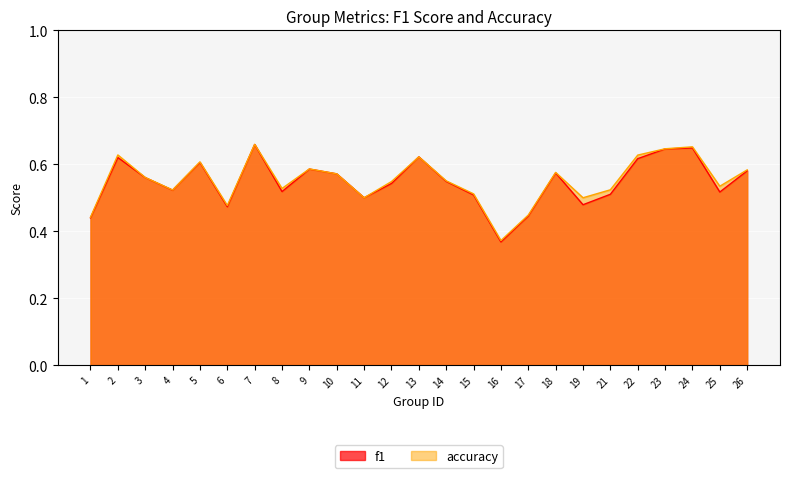

At which category is the sum across all series the highest?

7